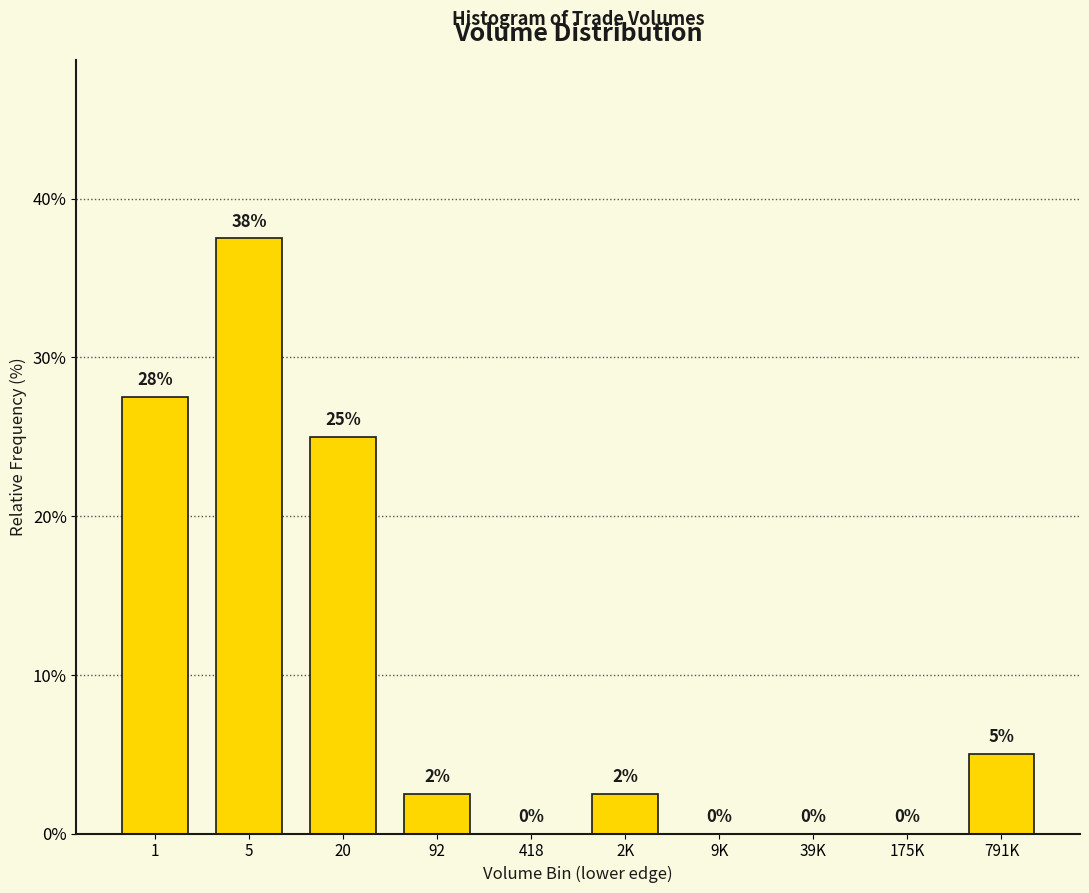

At which category does the chart reach its peak across all series?

5